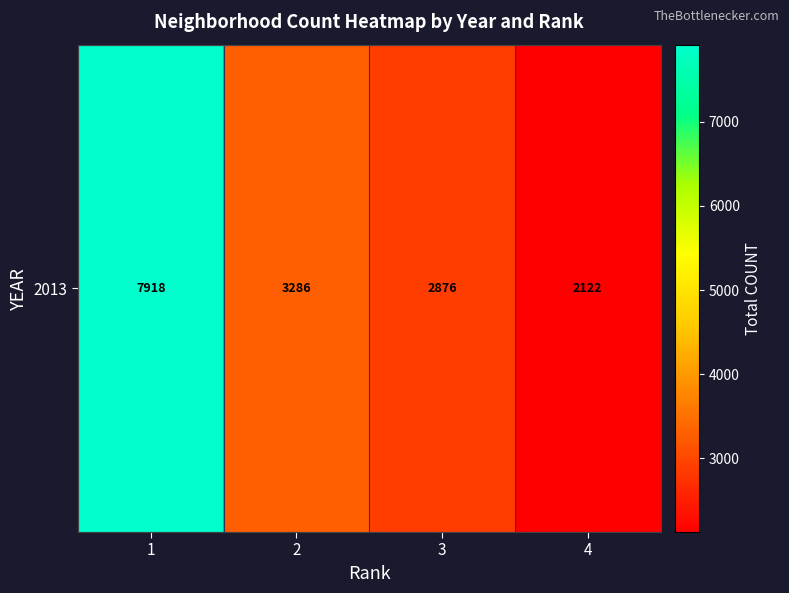

True or false: the data shows 1481 at 2.

False